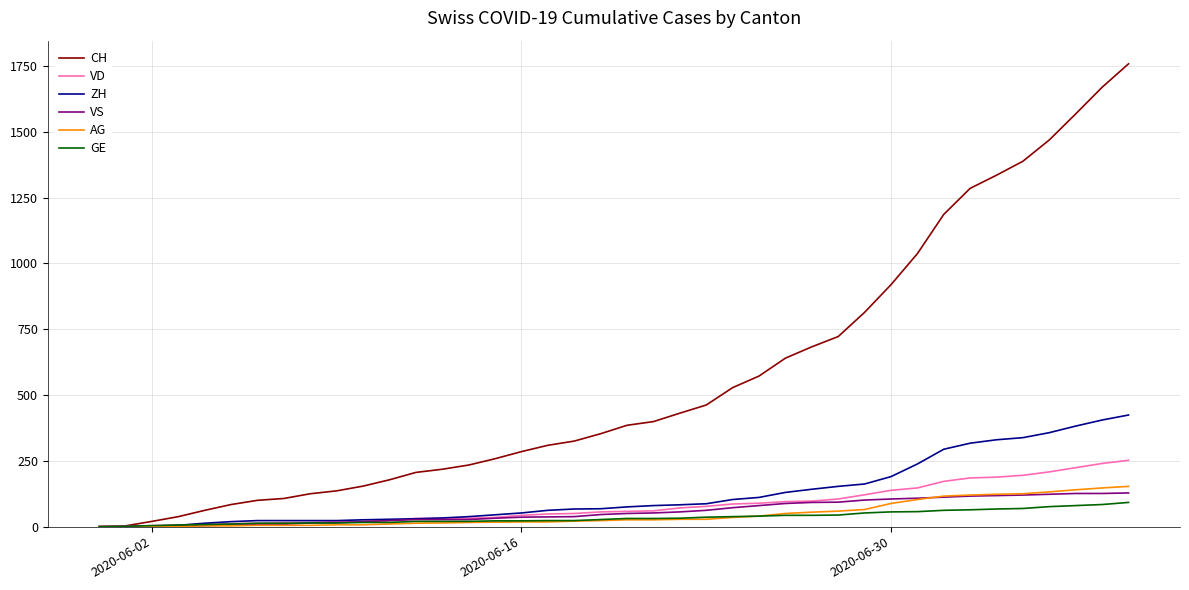

What is the greatest value displayed?

1758